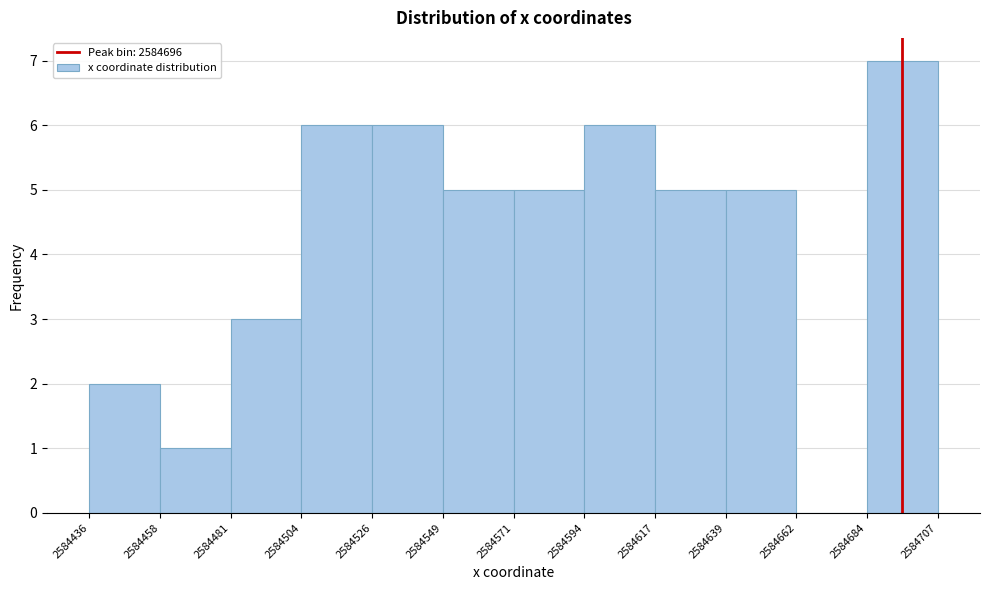

Reading left to right, transcribe this chart: for each bar, give the range it covers on the x-axis and its height. The values are not printed on the chart, so give them approximately, as read against the axis.

2584436 to 2584458: 2
2584458 to 2584481: 1
2584481 to 2584504: 3
2584504 to 2584526: 6
2584526 to 2584549: 6
2584549 to 2584571: 5
2584571 to 2584594: 5
2584594 to 2584617: 6
2584617 to 2584639: 5
2584639 to 2584662: 5
2584662 to 2584684: 0
2584684 to 2584707: 7